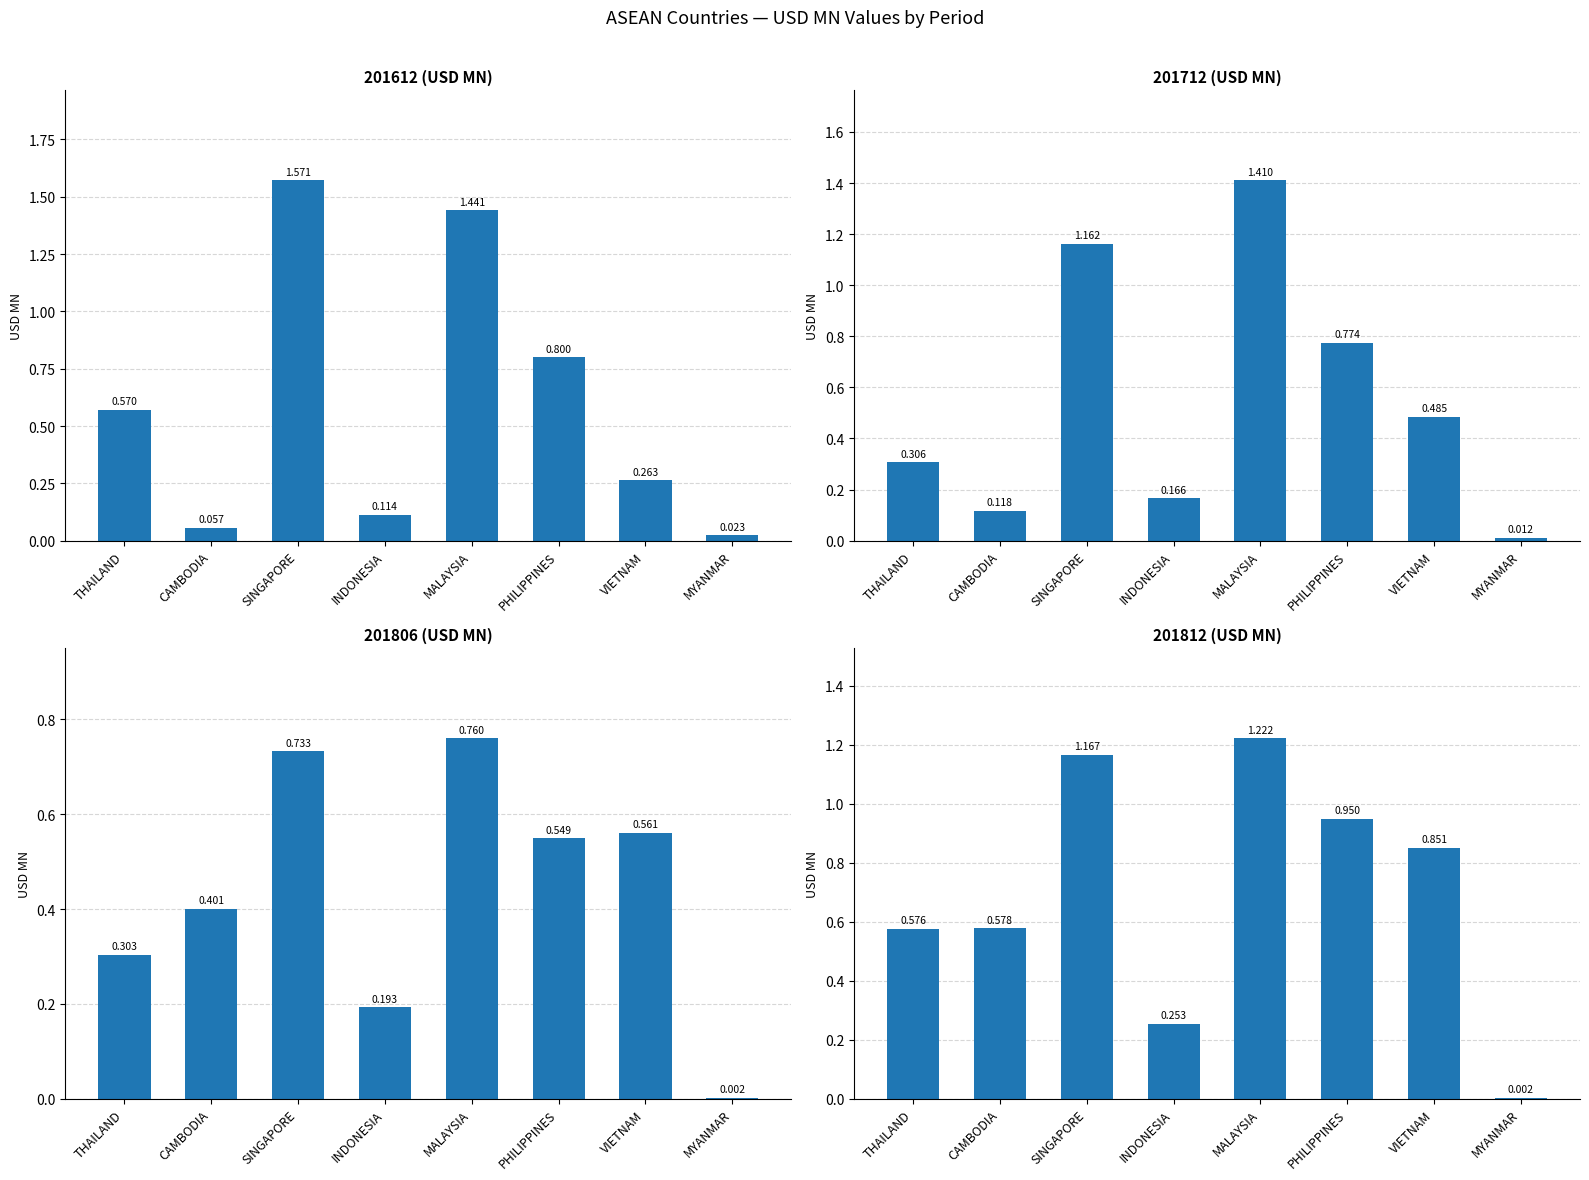

Is the value of 201806 at CAMBODIA greater than the value of 201612 at PHILIPPINES?

No